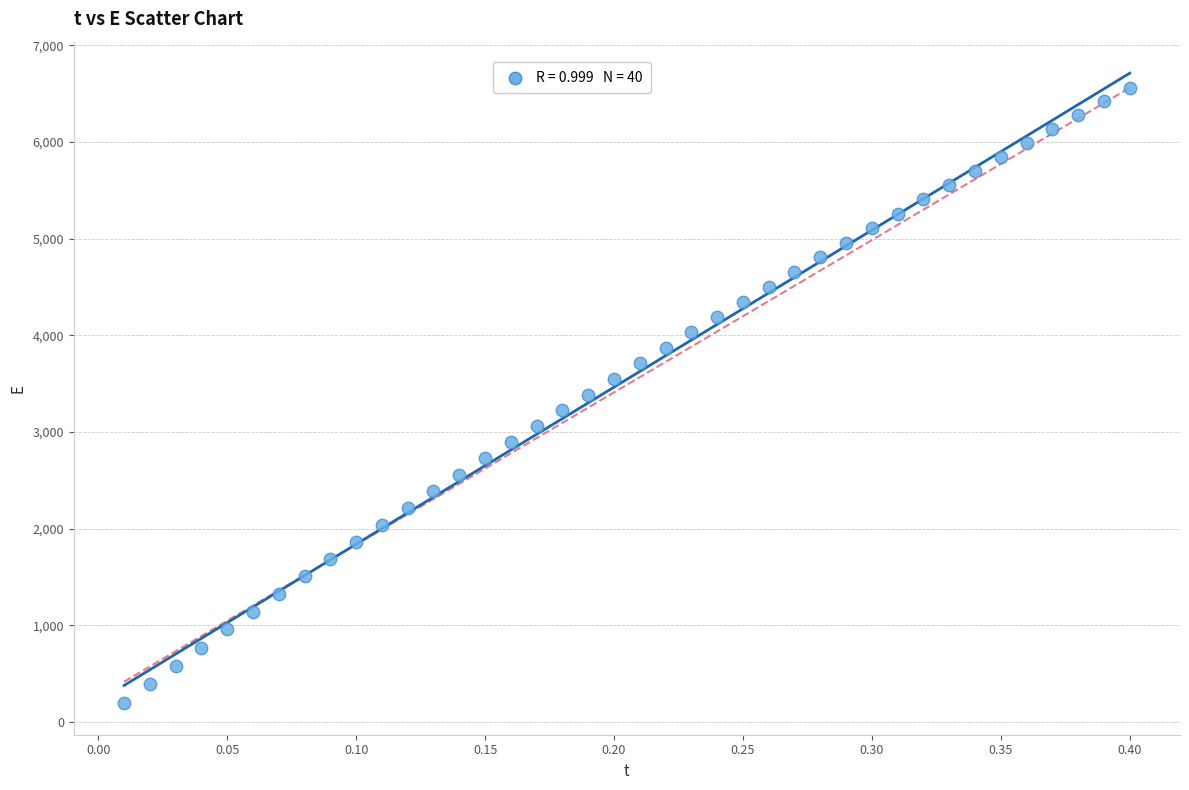

What is the range of Y values (max minus min)?

6366.9